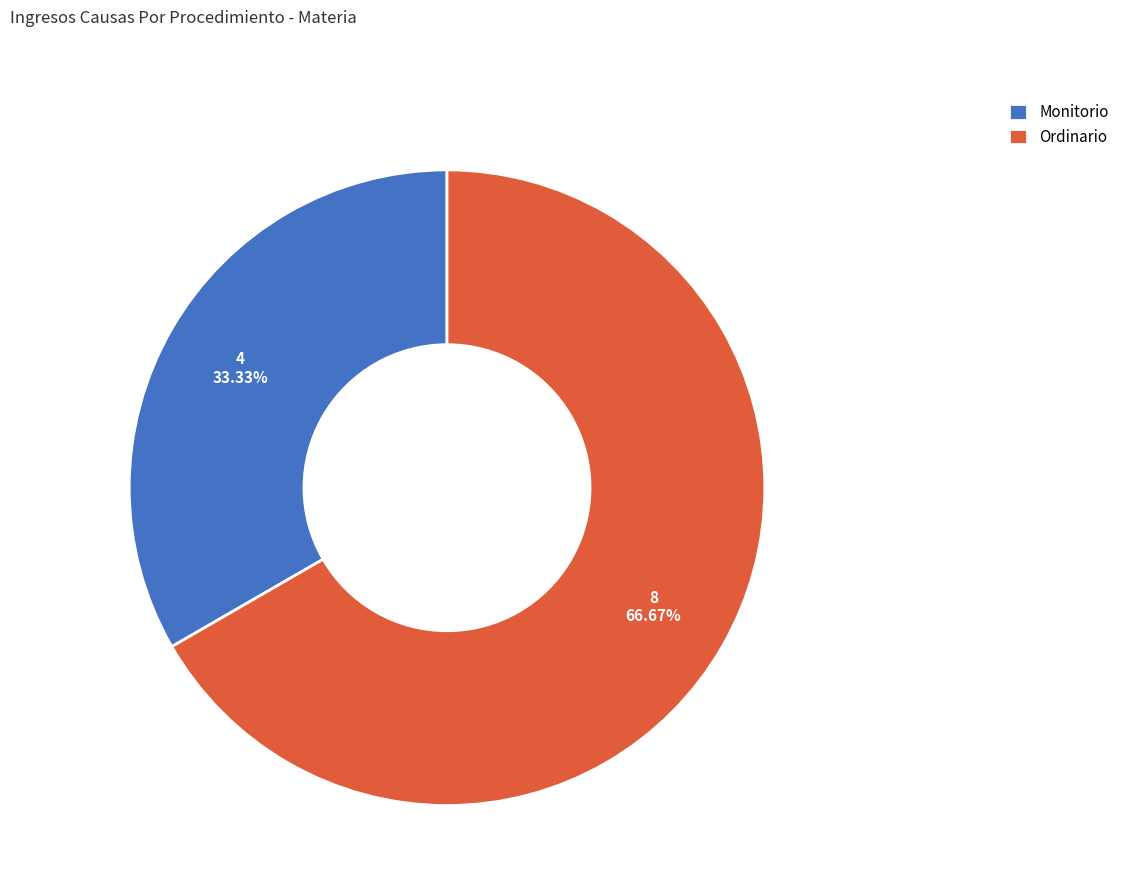

Is it true that Monitorio is 33% of the pie?

True